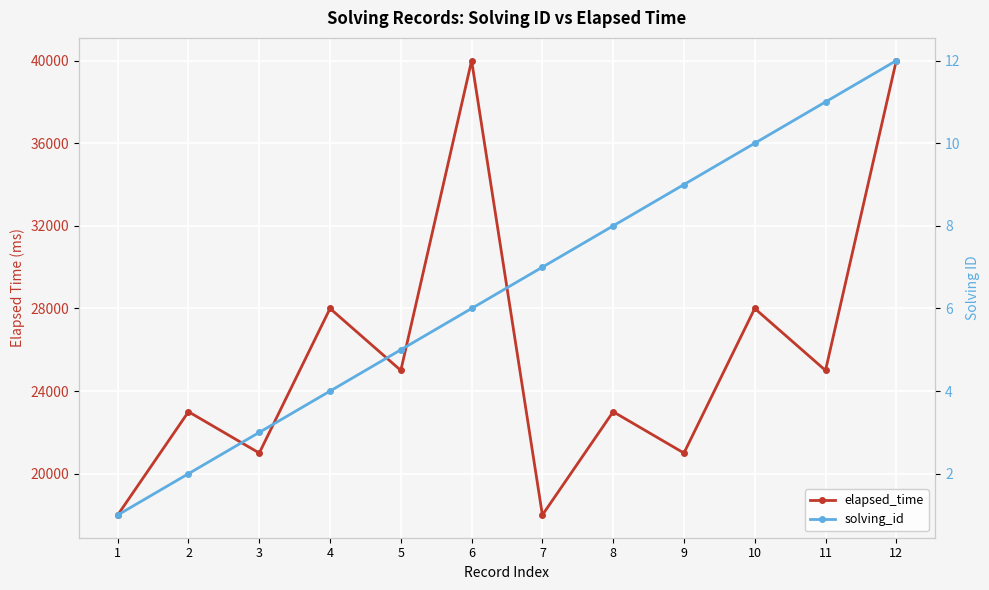

What is the sum of all solving_id values?

78